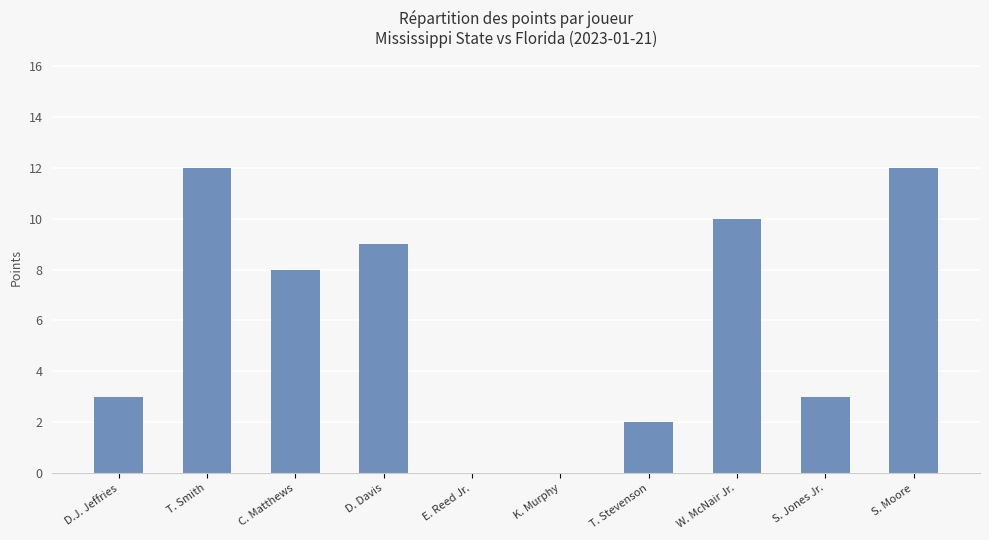

The value at W. McNair Jr. is 10. True or false?

True